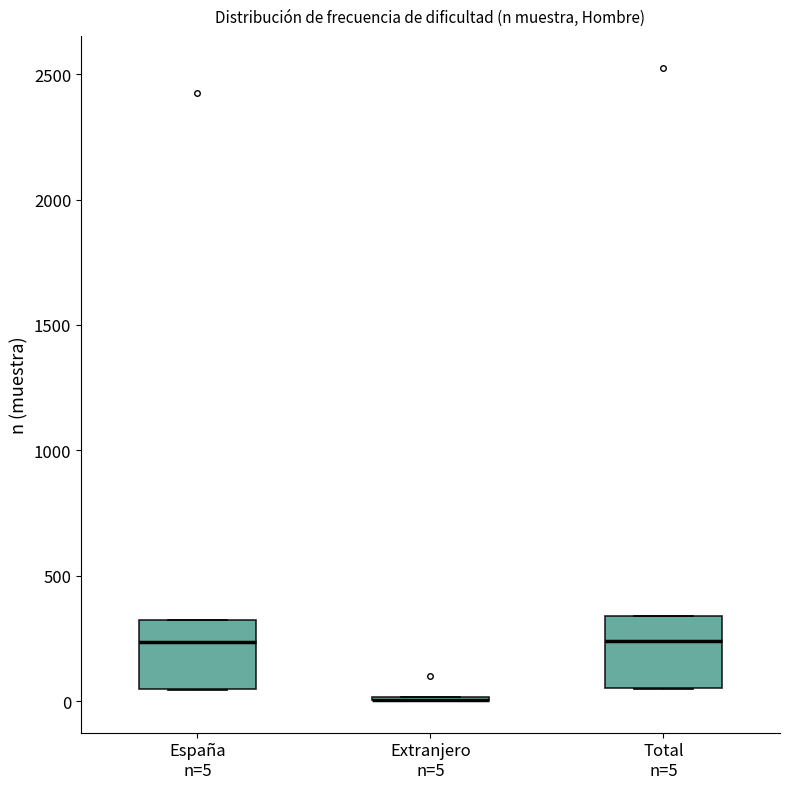

Reading left to right, transcribe this box plot: for each box, give where its median line is, the range the box spans, and where its two whiskers end, as read against the y-axis. The values are not printed on the chart, so give them approximately, as read against the axis.

España n=5: median 250, box 50 to 300, whiskers 50 to 300
Extranjero n=5: box collapsed to a line at 0, whiskers 0 to 0
Total n=5: median 250, box 50 to 350, whiskers 50 to 350